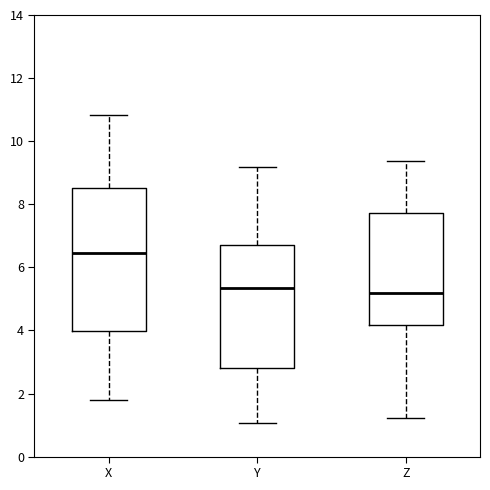

Where does the lower whisker of the box for Z end on the y-axis? The values are not printed on the chart, so give them approximately, as read against the axis.

1.2